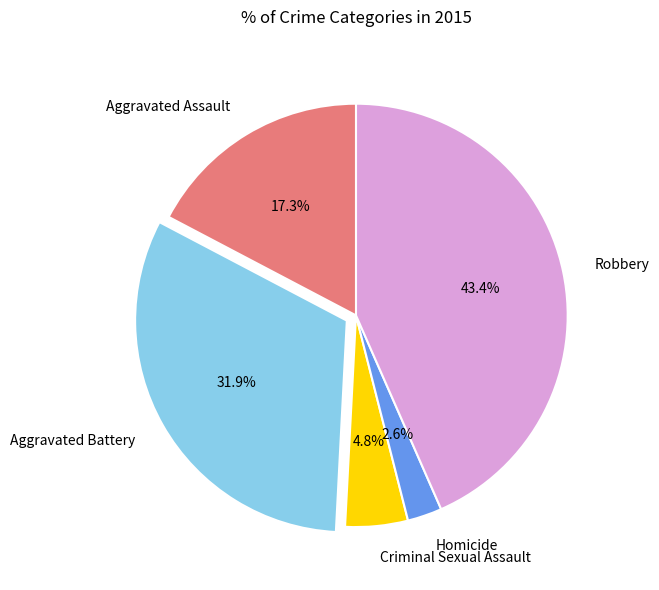

Does Criminal Sexual Assault account for over 50% of the chart?

No